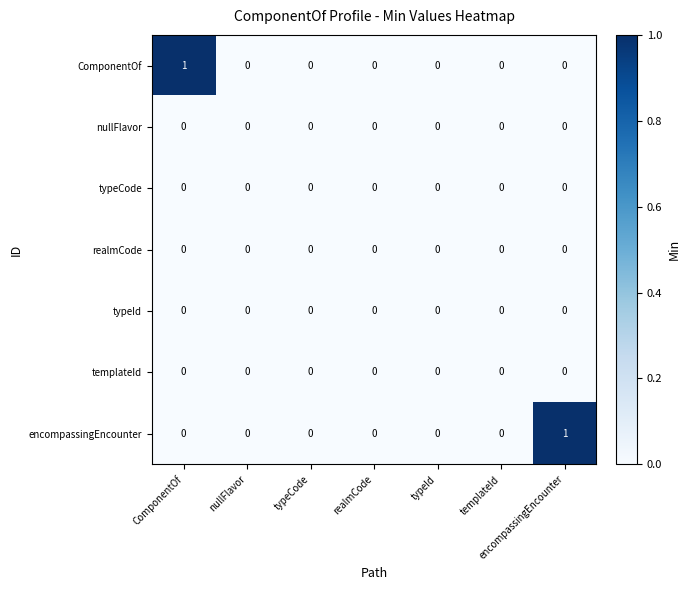

Is it true that nullFlavor equals 0 at realmCode?

True